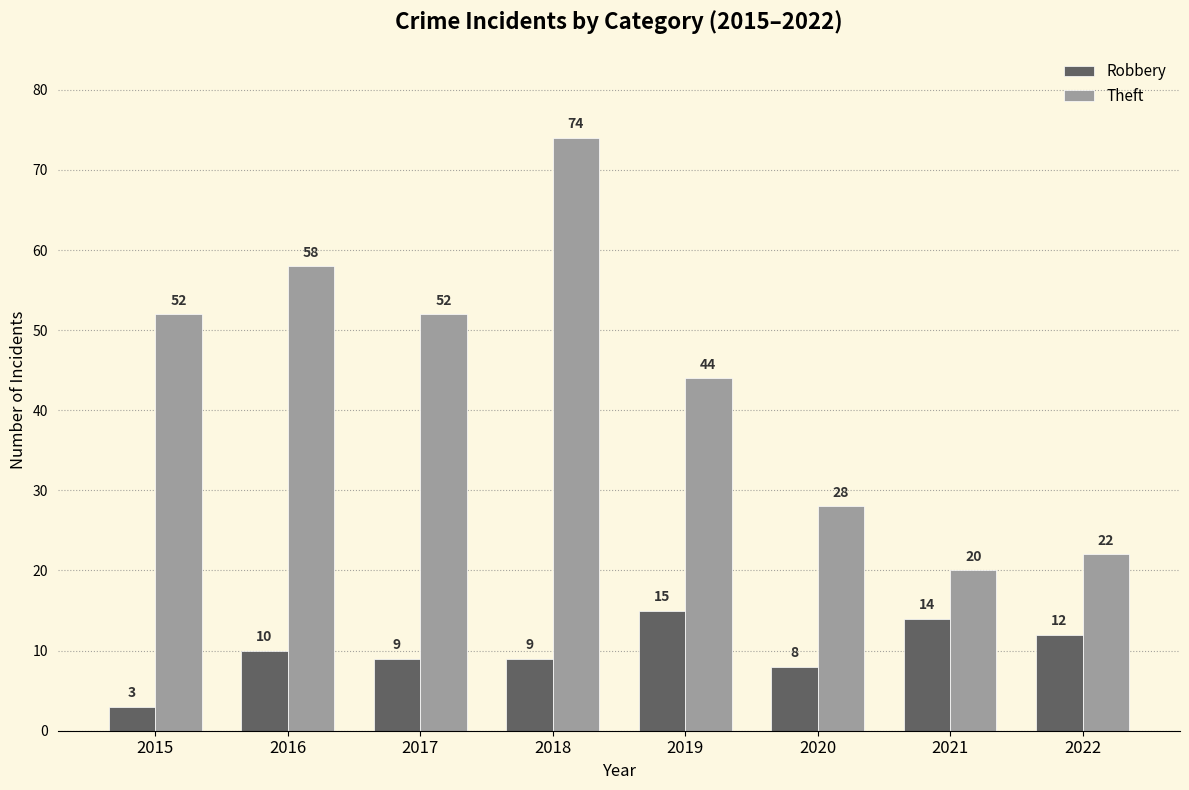

What is the average value of the Theft series?

44